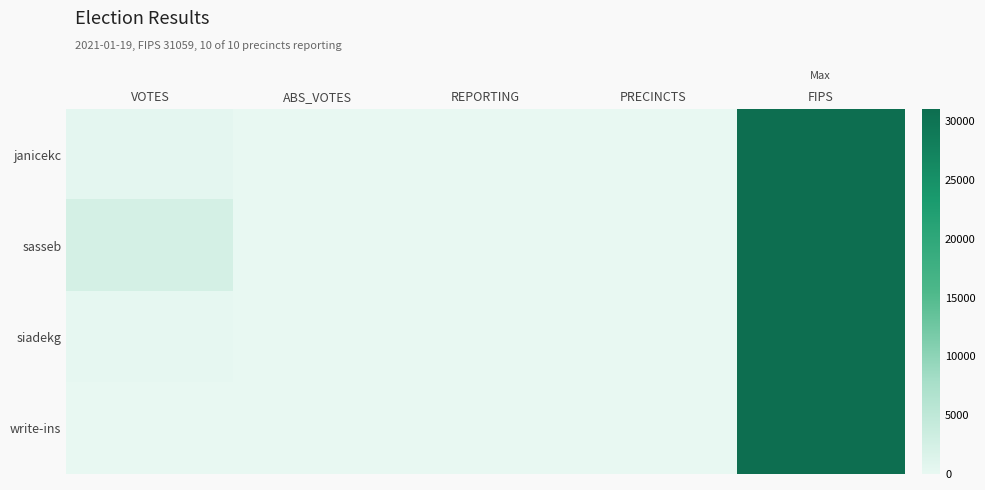

Which has a higher value, REPORTING or ABS_VOTES?

REPORTING